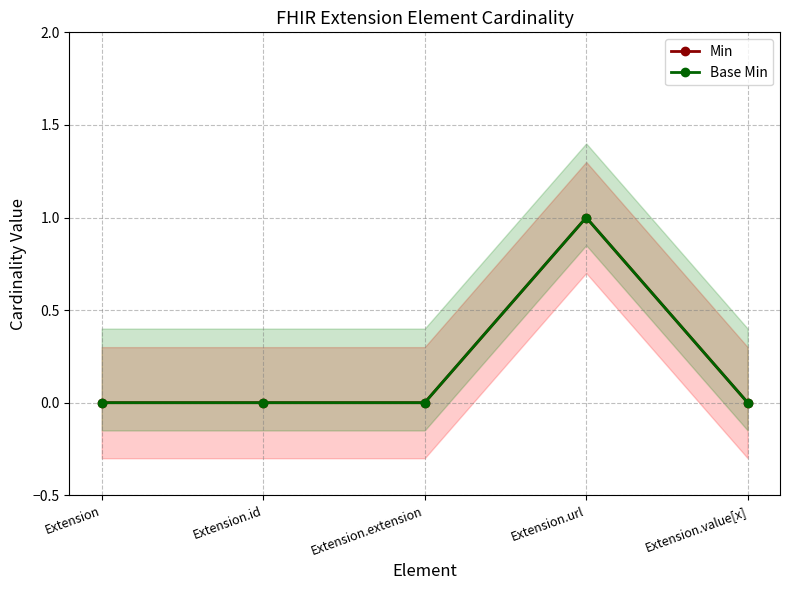

Which category has the lowest value across all series?

Extension